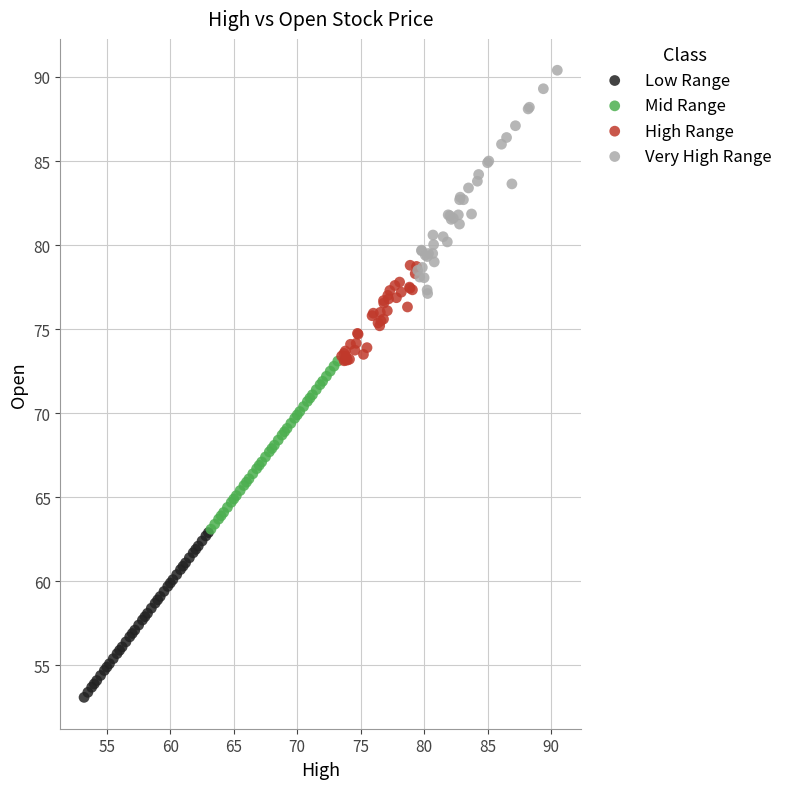

Which series contains the lowest Y value?

Low Range